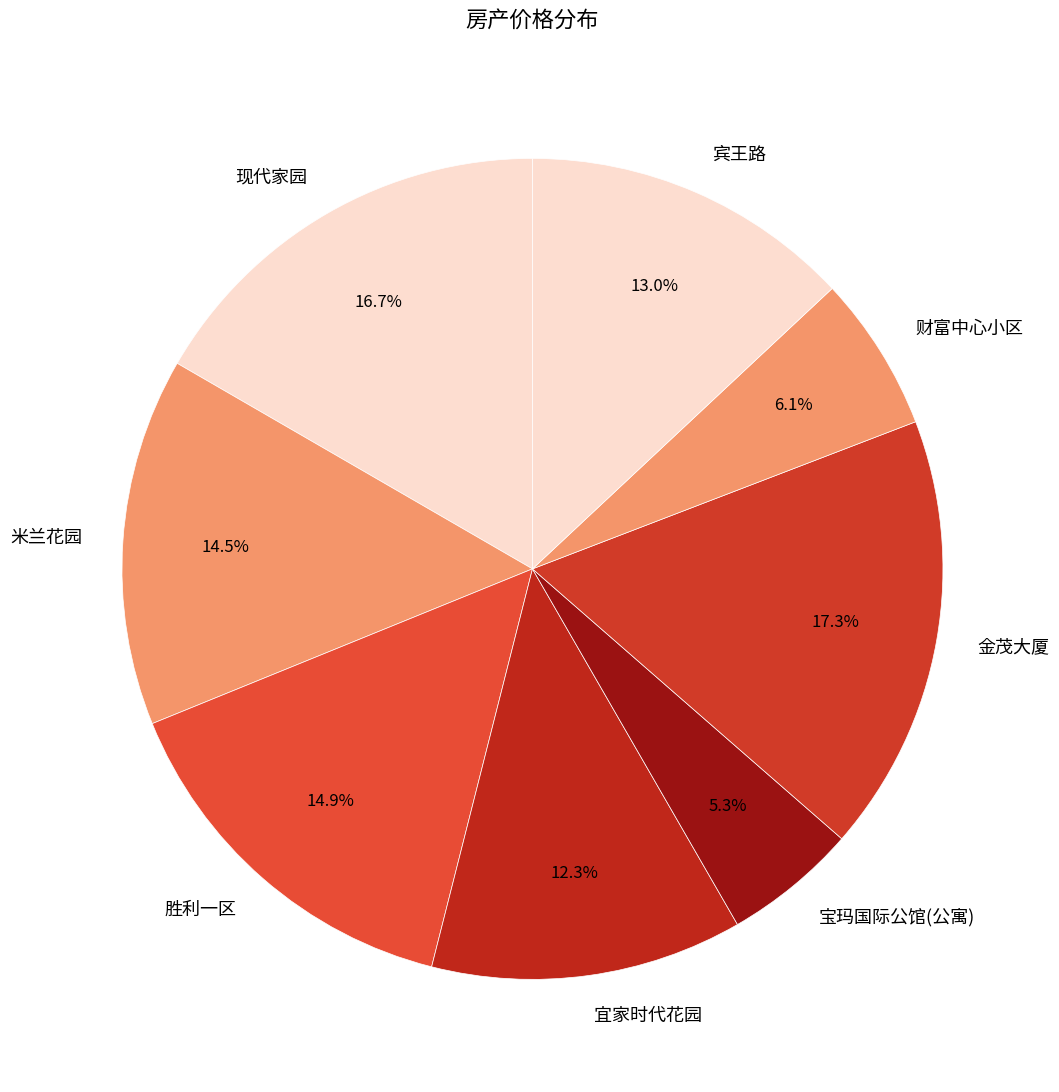

Between 宝玛国际公馆(公寓) and 宾王路, which is larger?

宾王路